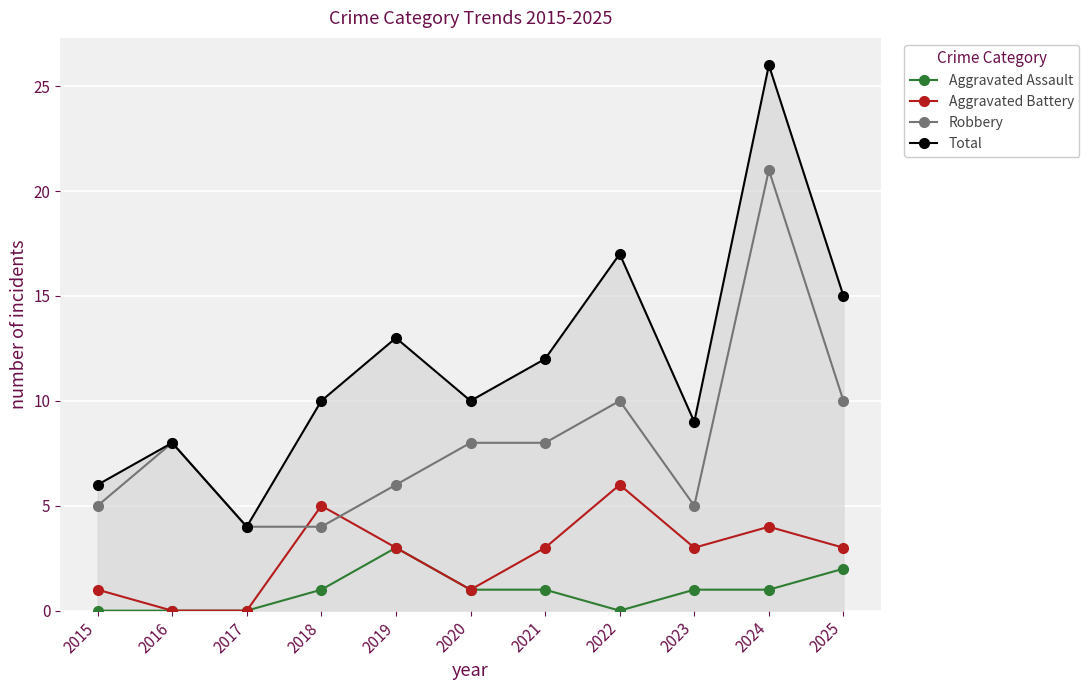

What is the spread (max minus min) of values at 2017?

4